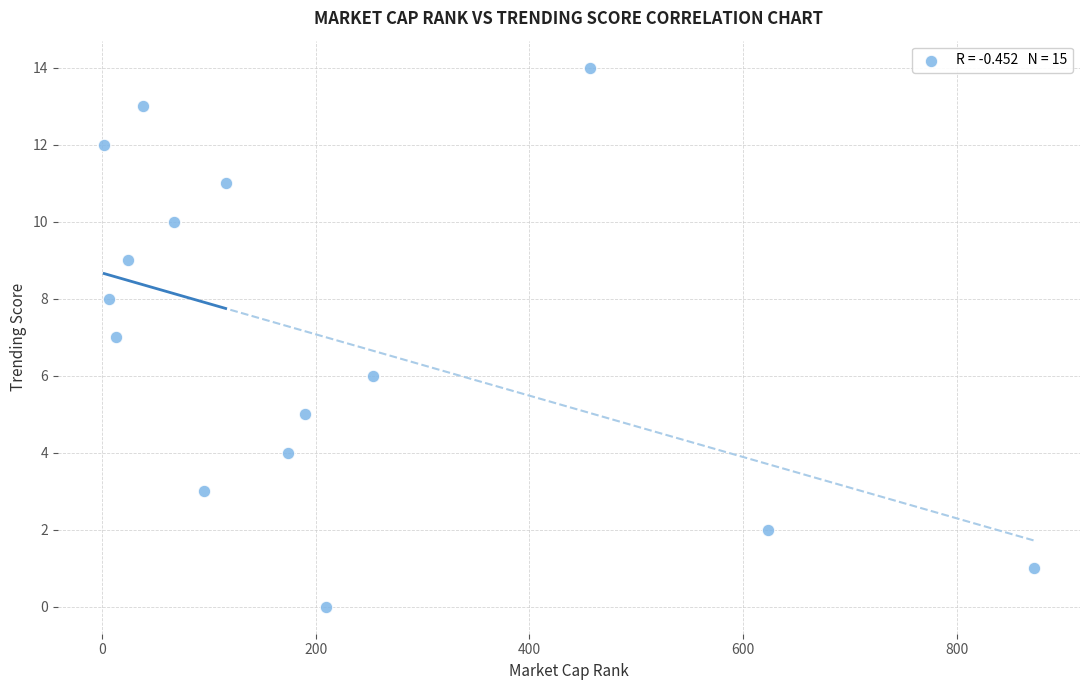

What is the range of X values (max minus min)?

870